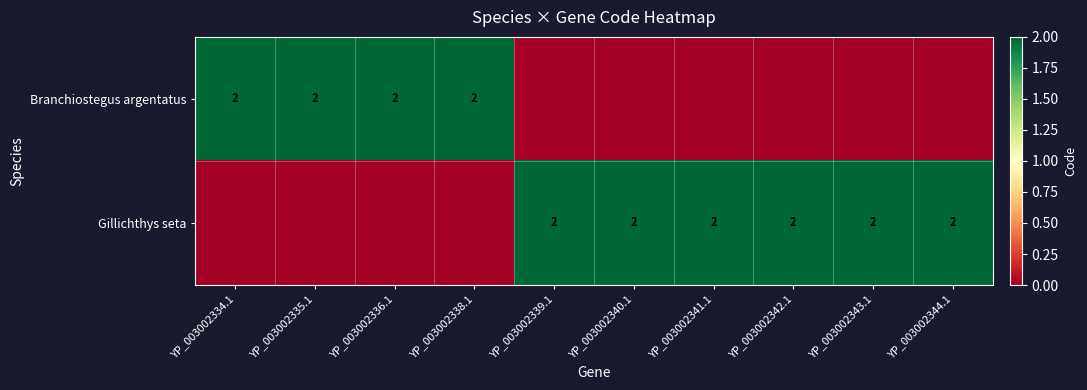

Is it true that Branchiostegus argentatus equals 2 at YP_003002338.1?

True